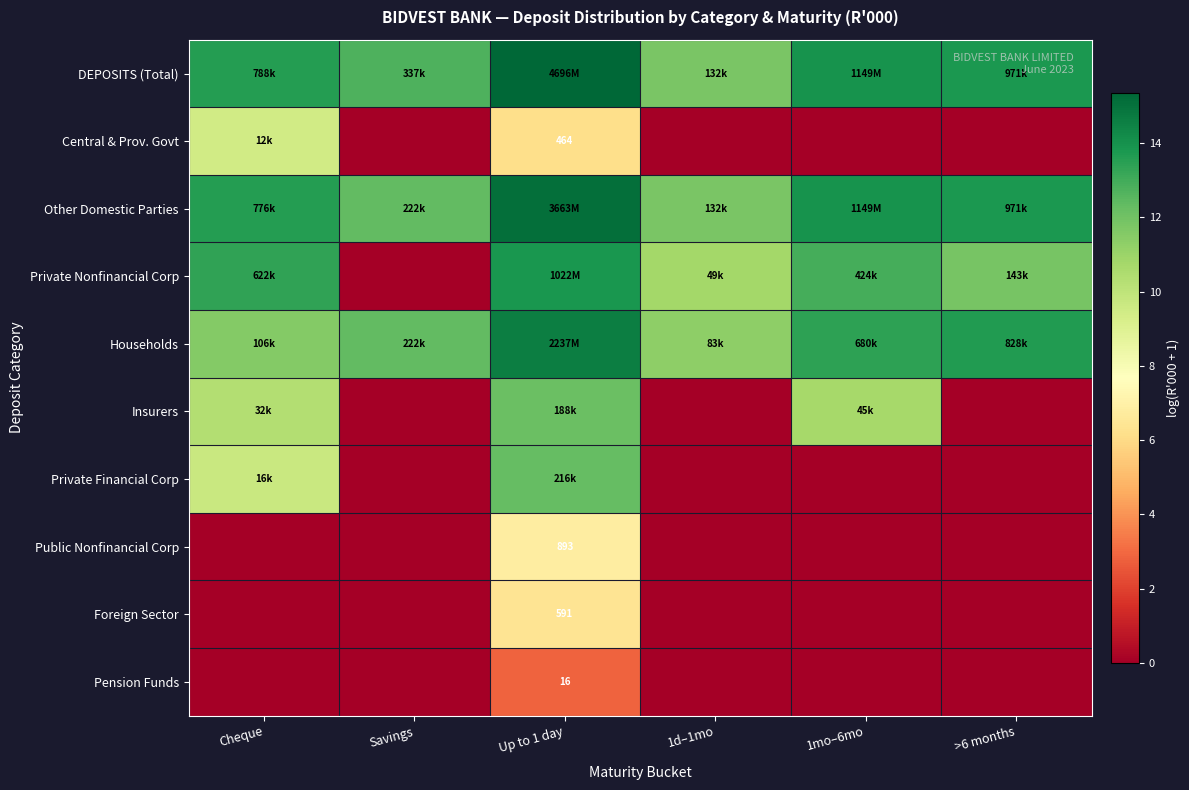

Rank the series by their maximum value, from lowest to highest.

Pension Funds, Foreign Sector, Public Nonfinancial Corp, Central & Prov. Govt, Insurers, Private Financial Corp, Private Nonfinancial Corp, Households, Other Domestic Parties, DEPOSITS (Total)